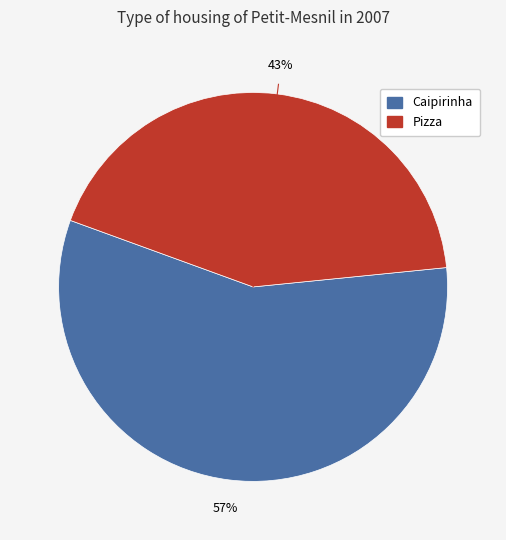

Which slice is the largest?

Caipirinha